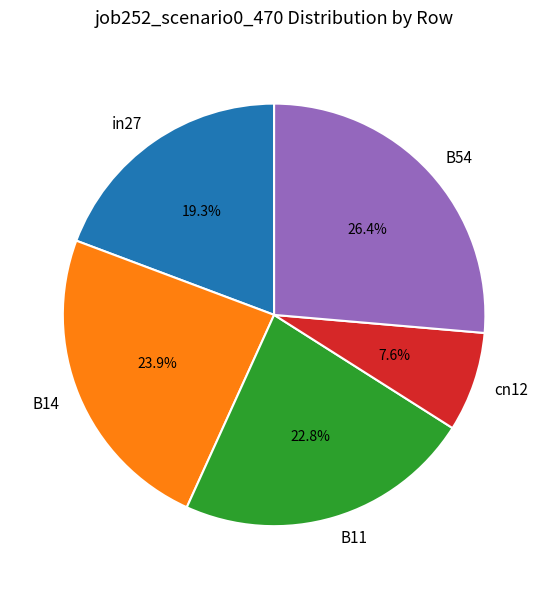

Count the number of slices in the pie.

5